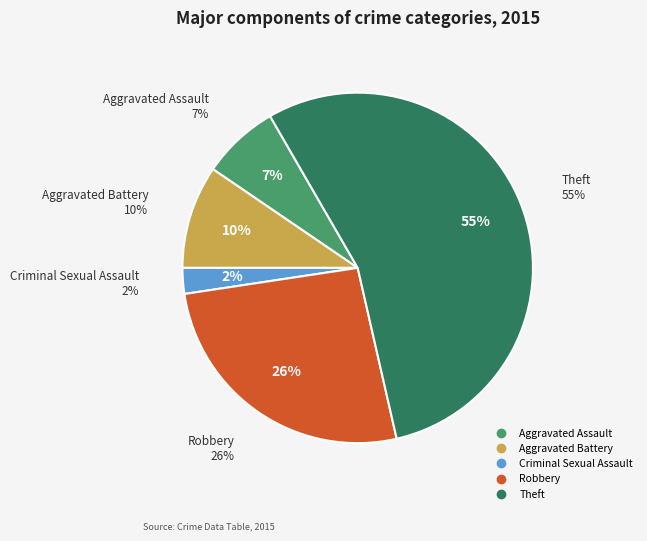

How many segments does this pie chart have?

5